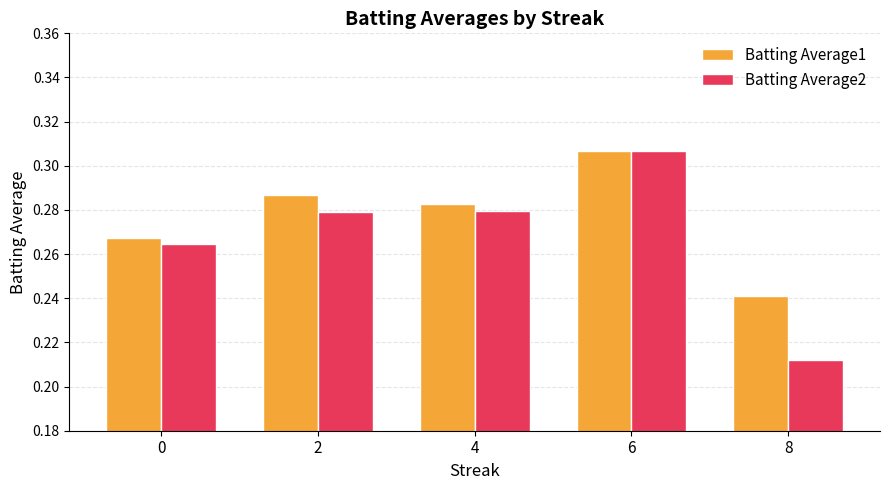

Which series has the largest total across all categories?

Batting Average1